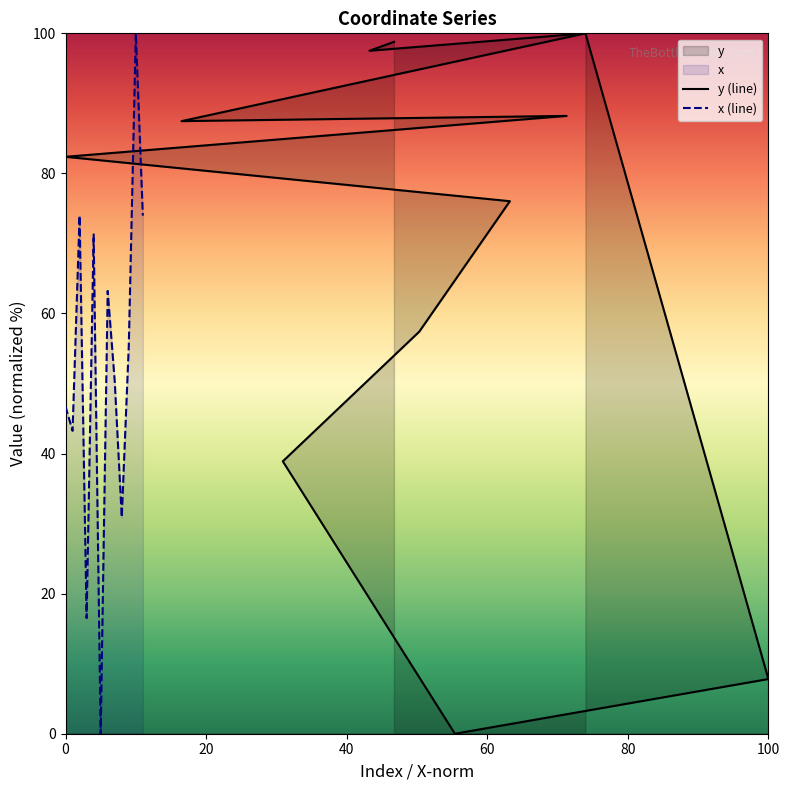

What is the value of the y (line) point at the 11th from the left?

7.8